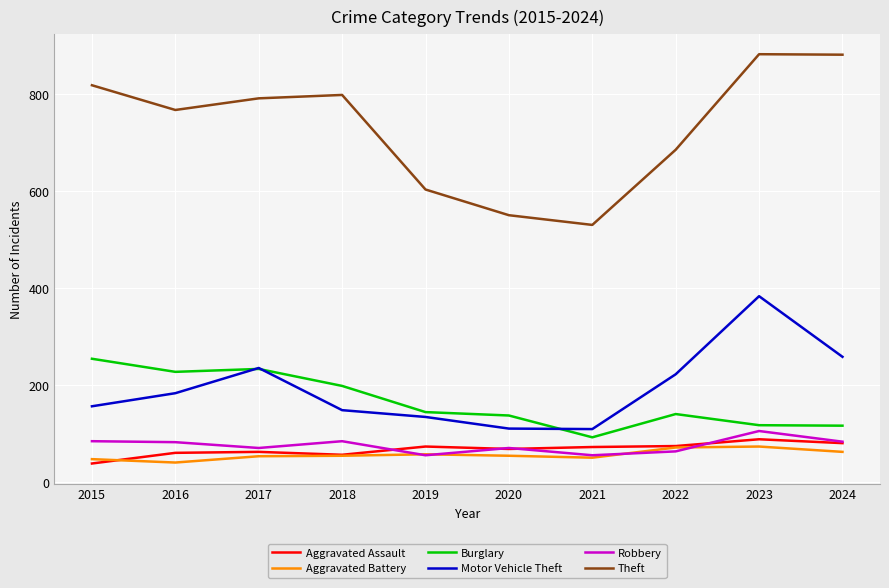

At which label is Theft closest to 706?

2022